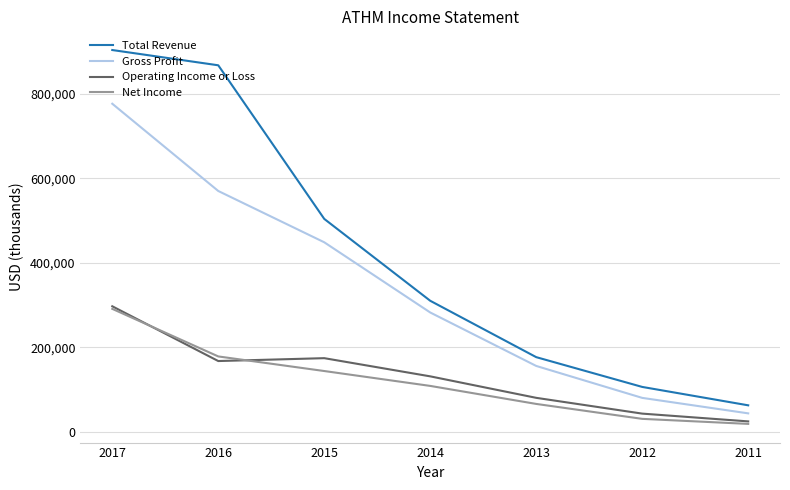

Read the Net Income value at 2015.

144100